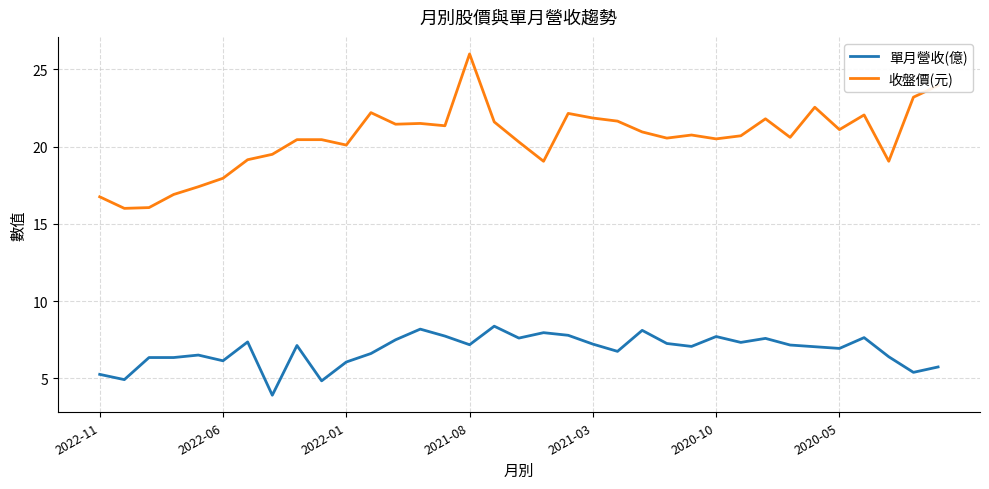

Which series has the largest total across all categories?

收盤價(元)